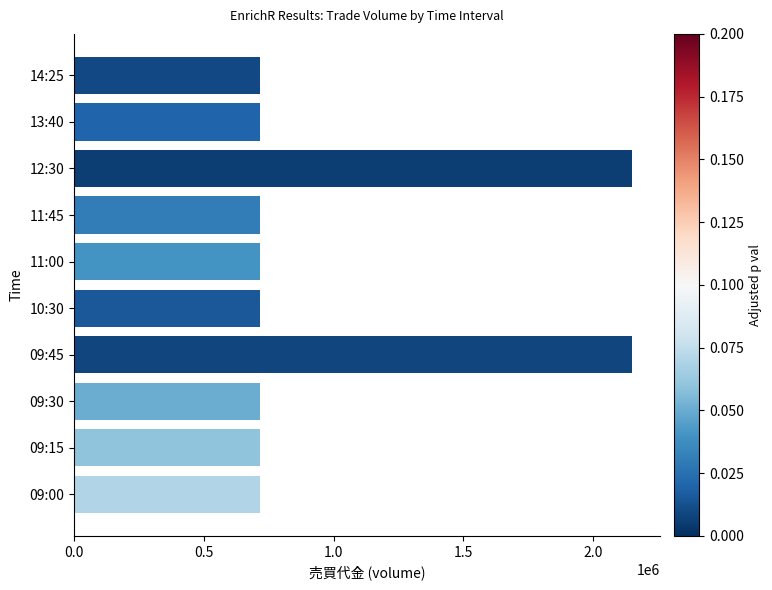

Which has a higher value, 13:40 or 12:30?

12:30